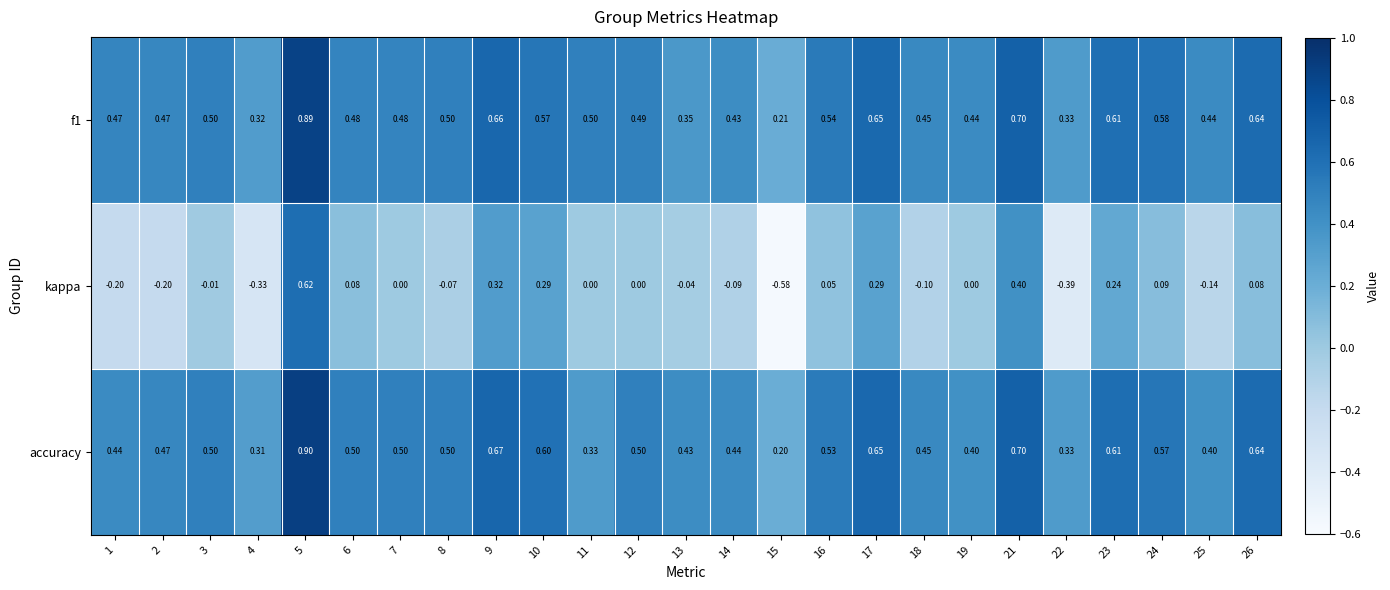

At how many categories does at least one series exceed 0?

25